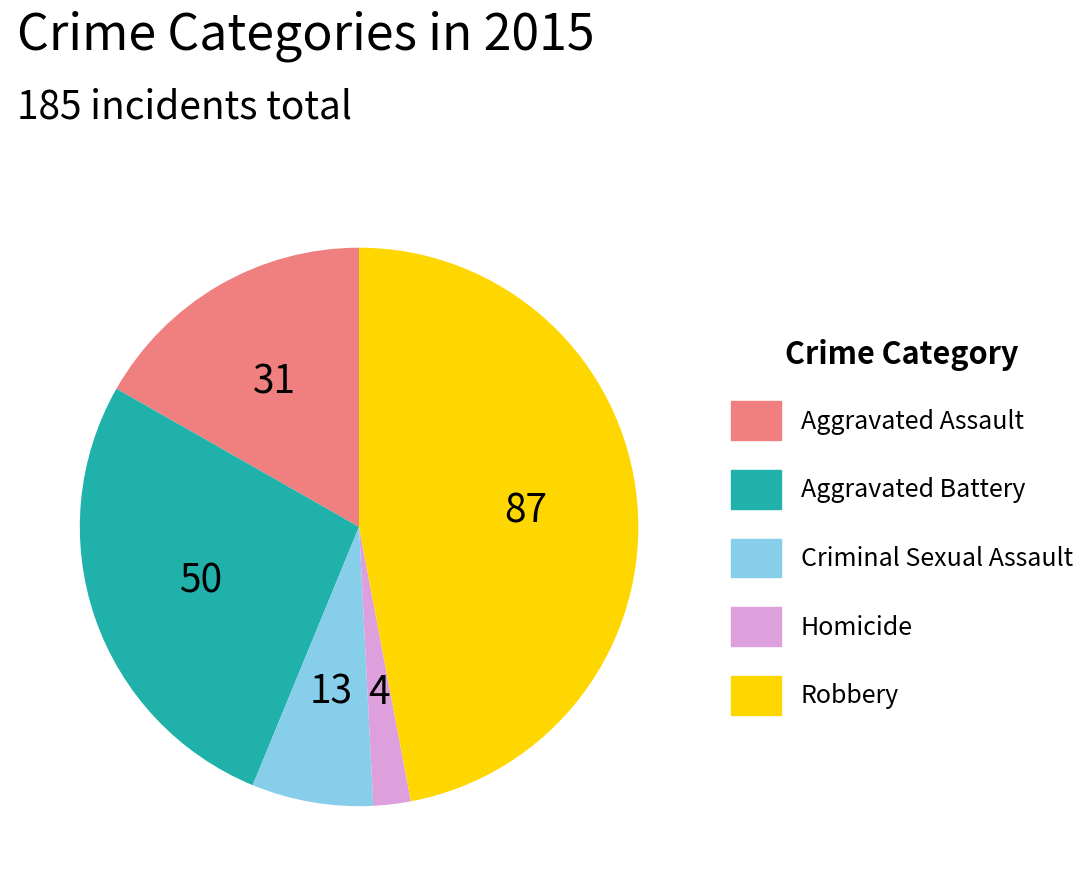

Which has a higher value, Aggravated Assault or Aggravated Battery?

Aggravated Battery